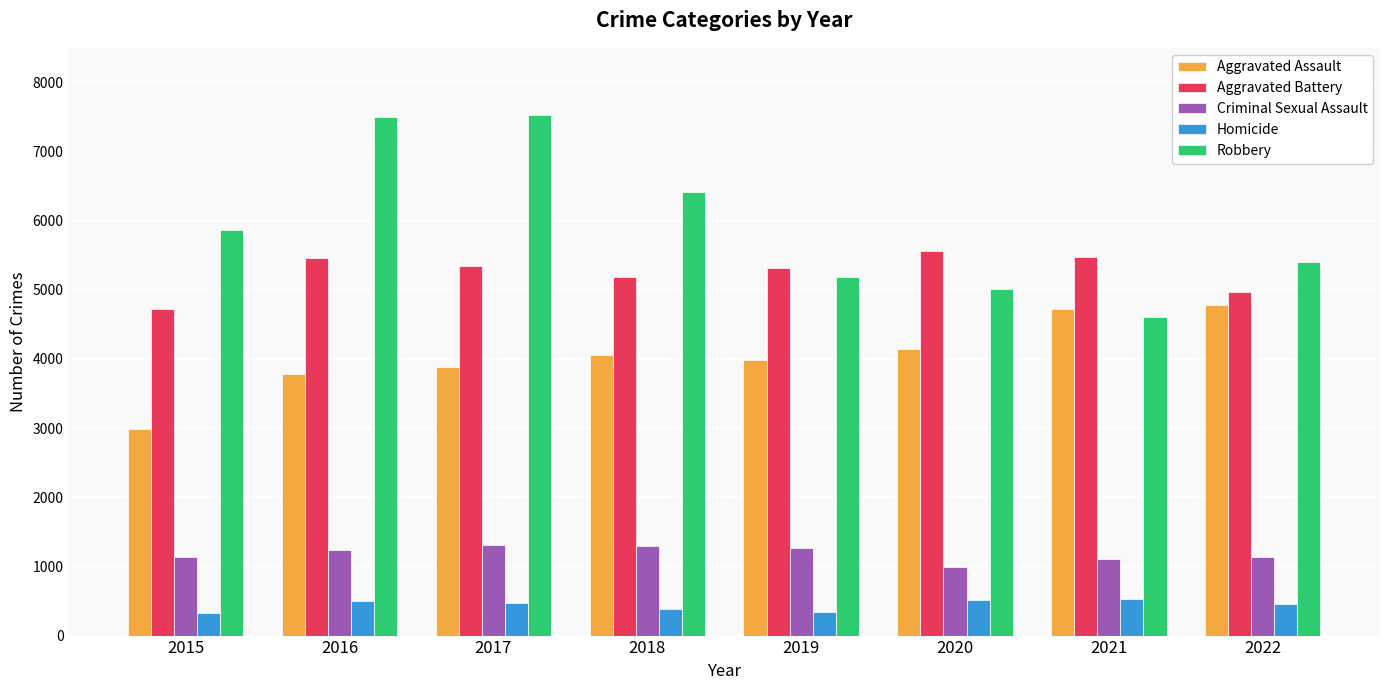

What is the value of the Aggravated Battery bar at the 1st from the left?

4721